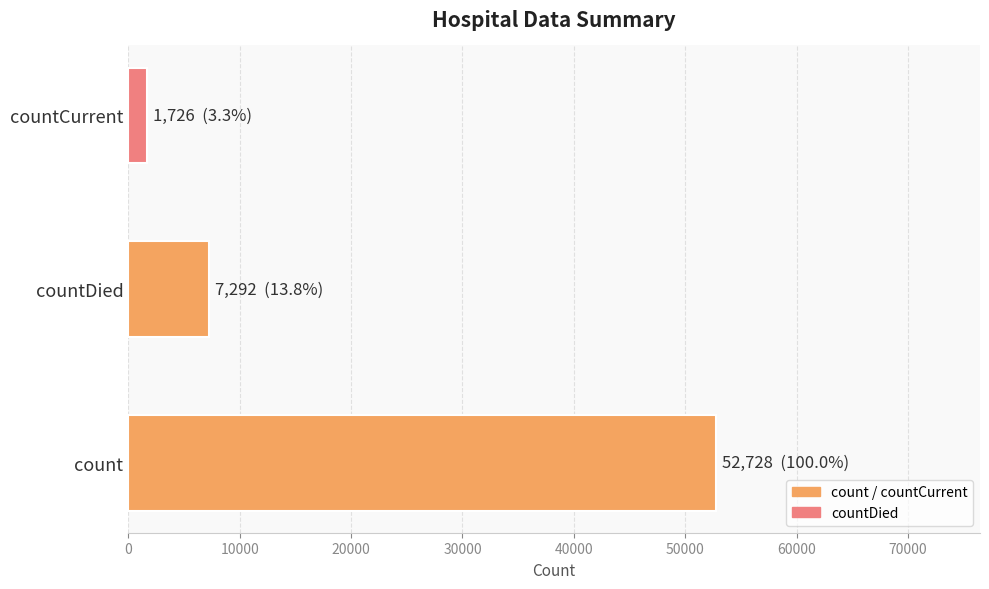

List the labels in order of value, largest first.

count, countDied, countCurrent